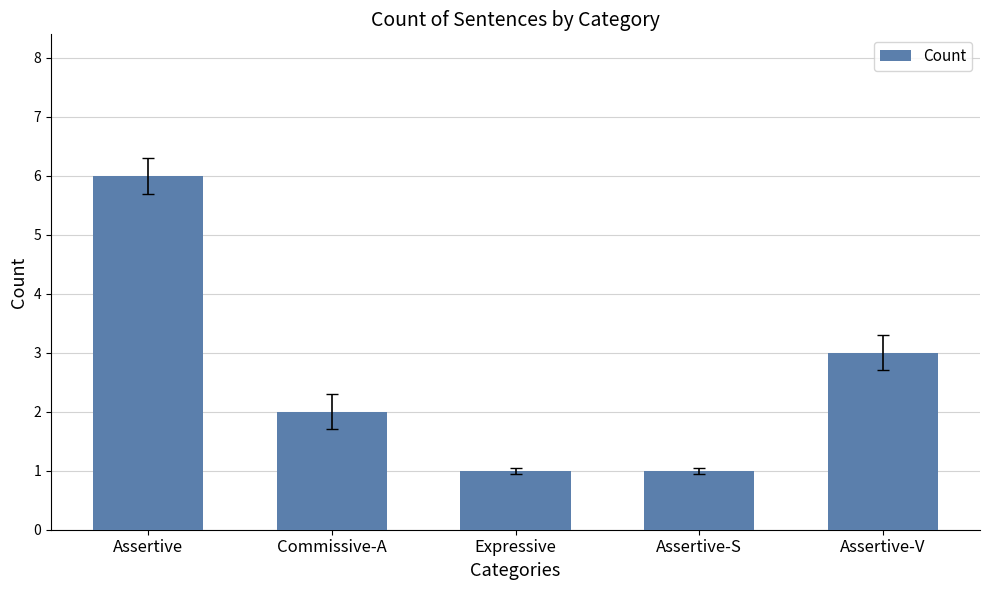

How many series are shown in this chart?

1